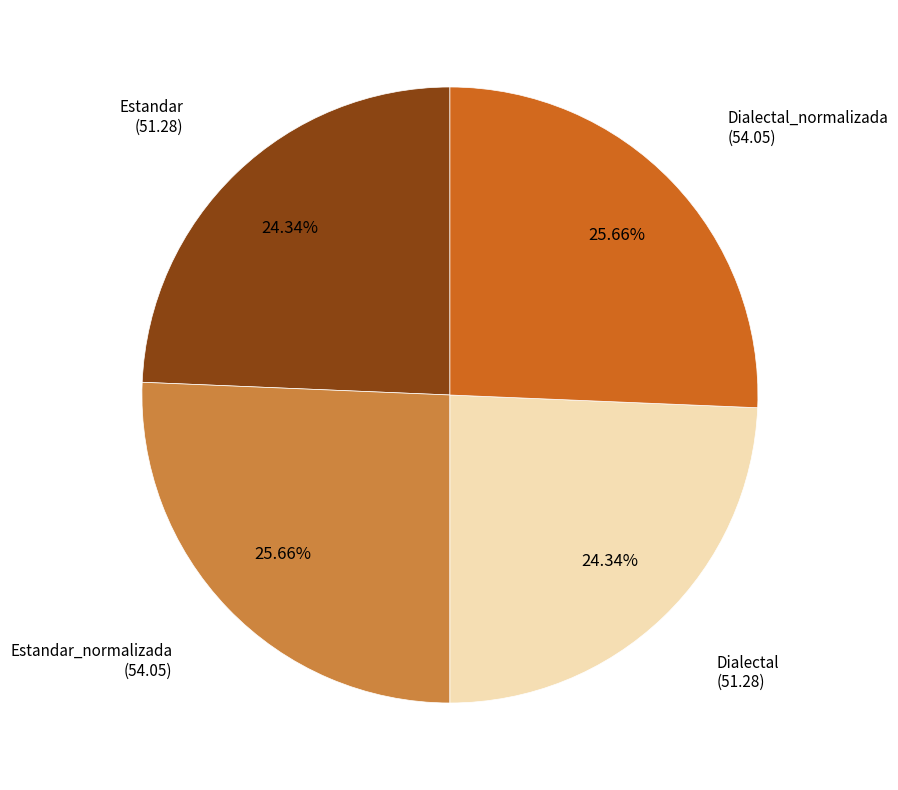

Is there any slice that represents more than half of the pie?

No